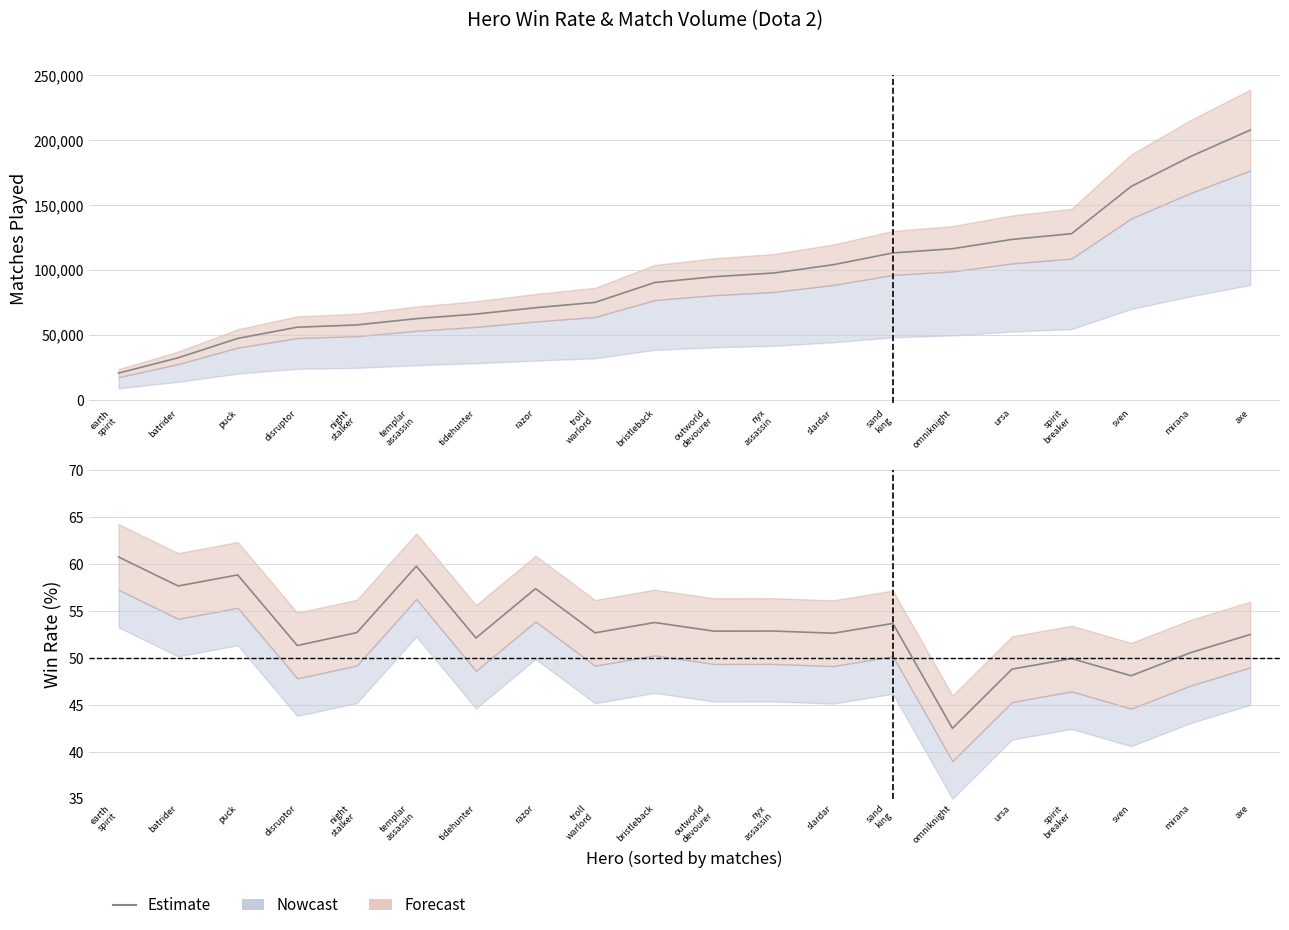

The chart shows a value of 52.9 at nyx
assassin. True or false?

True